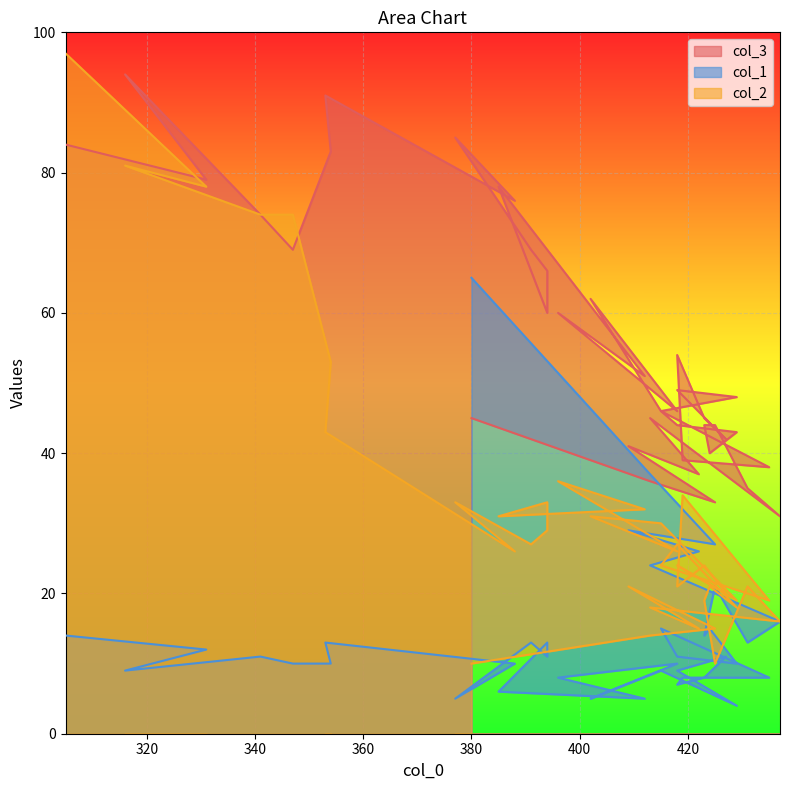

What are all the series names shown in the legend?

col_3, col_1, col_2